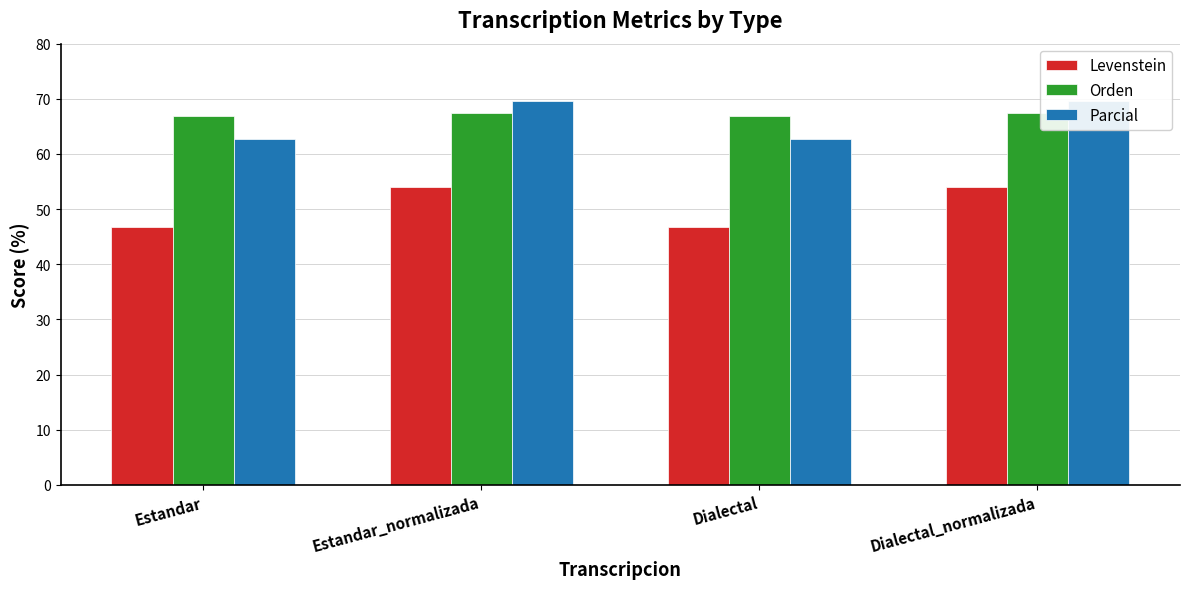

What is the label of the 3rd bar from the left?

Dialectal